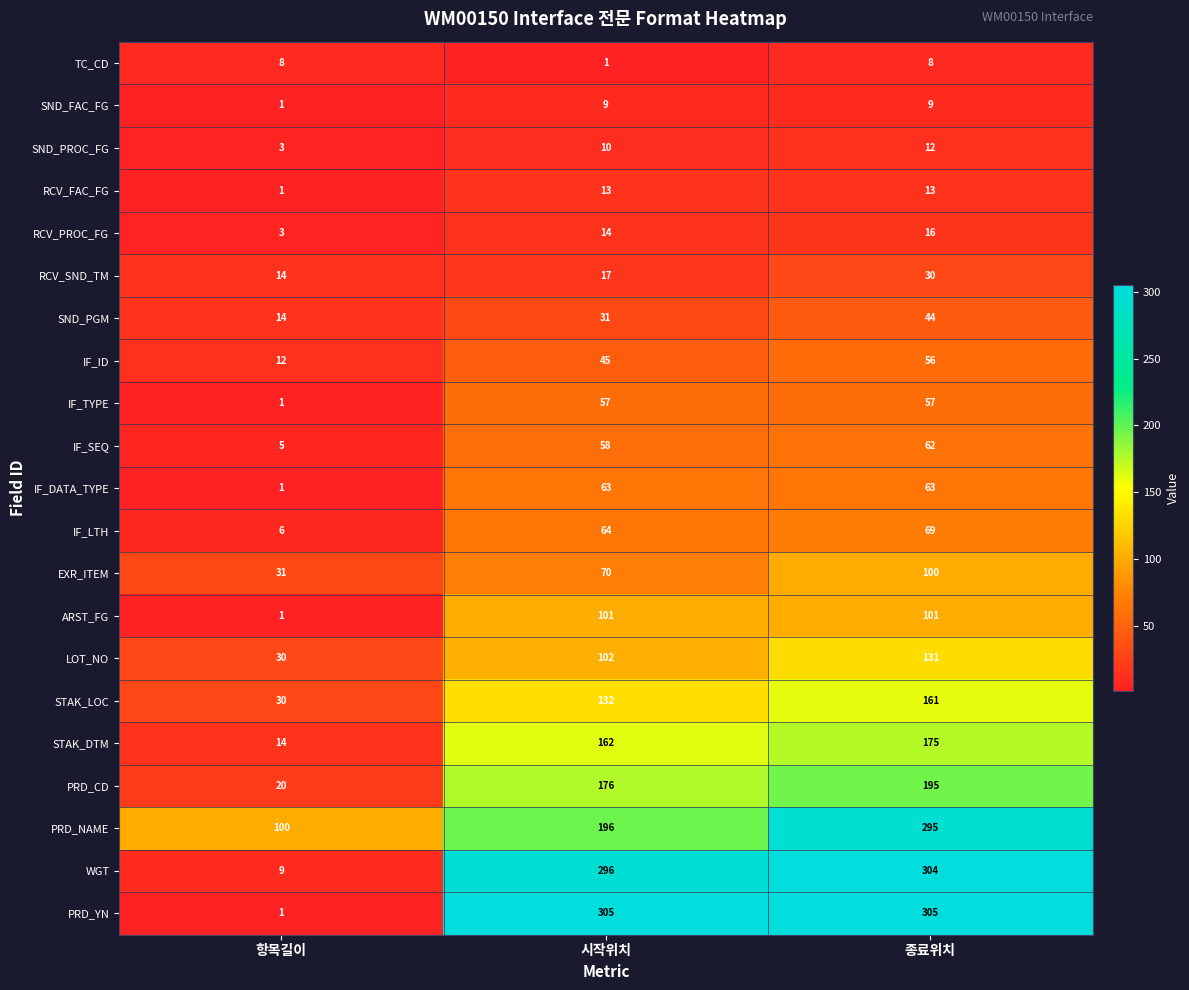

What is the sum of the IF_DATA_TYPE values at 항목길이 and 시작위치?

64